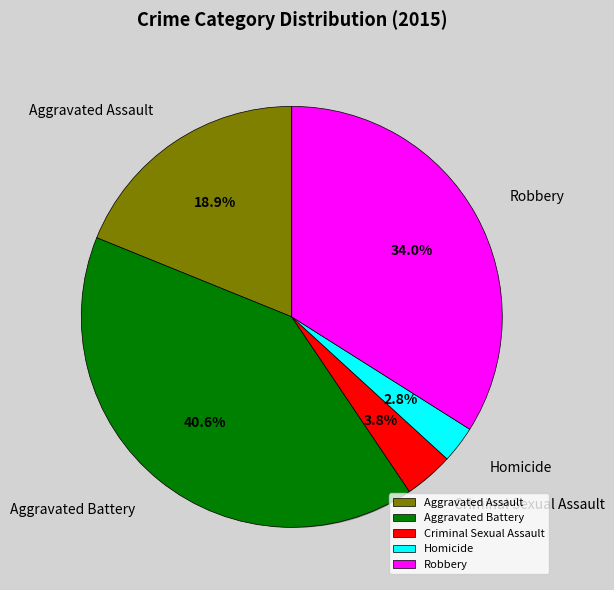

Does Criminal Sexual Assault represent more than half of the total?

No